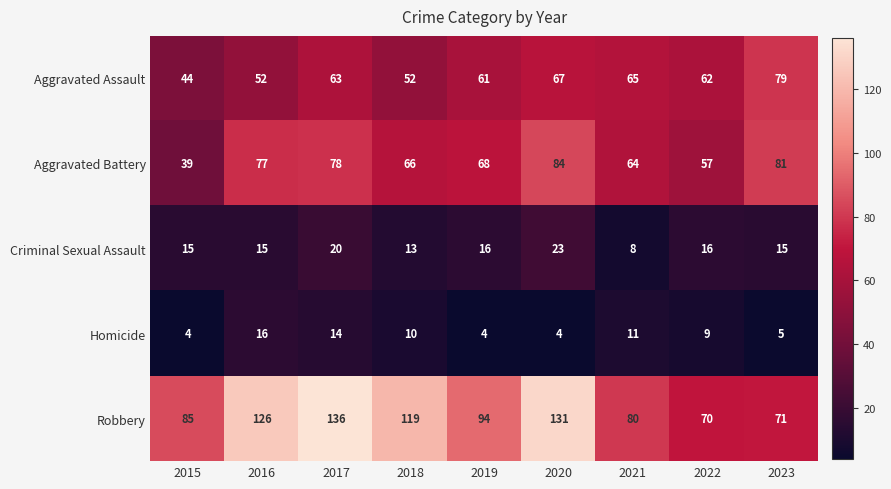

At which category is the sum across all series the highest?

2017